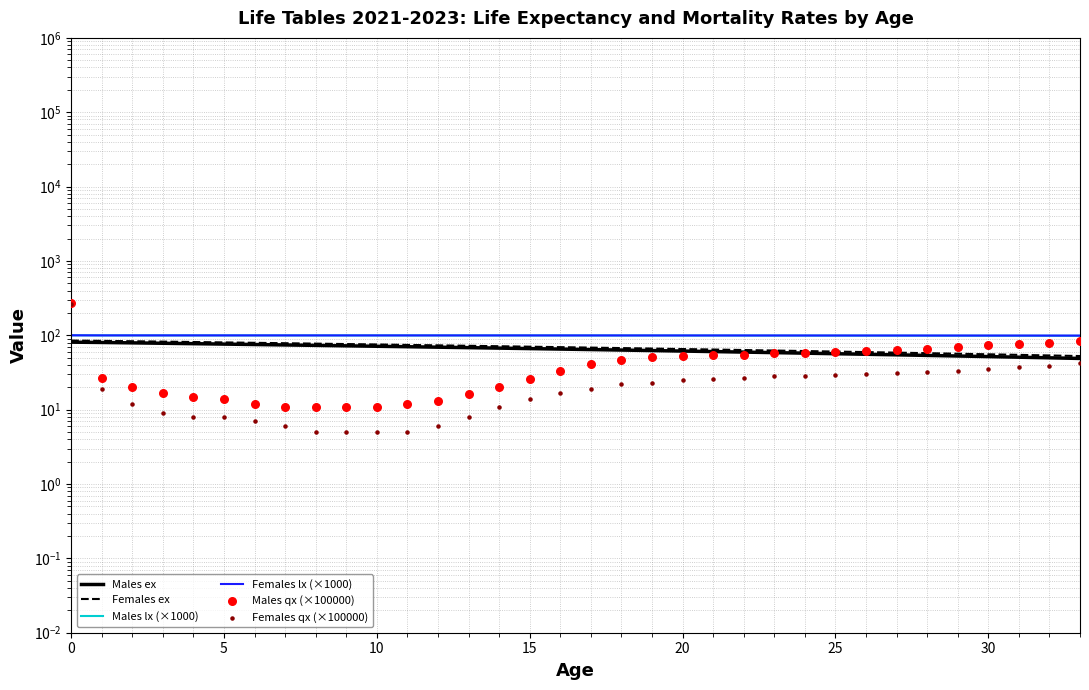

Which series contains the lowest Y value?

Females qx (×100000)